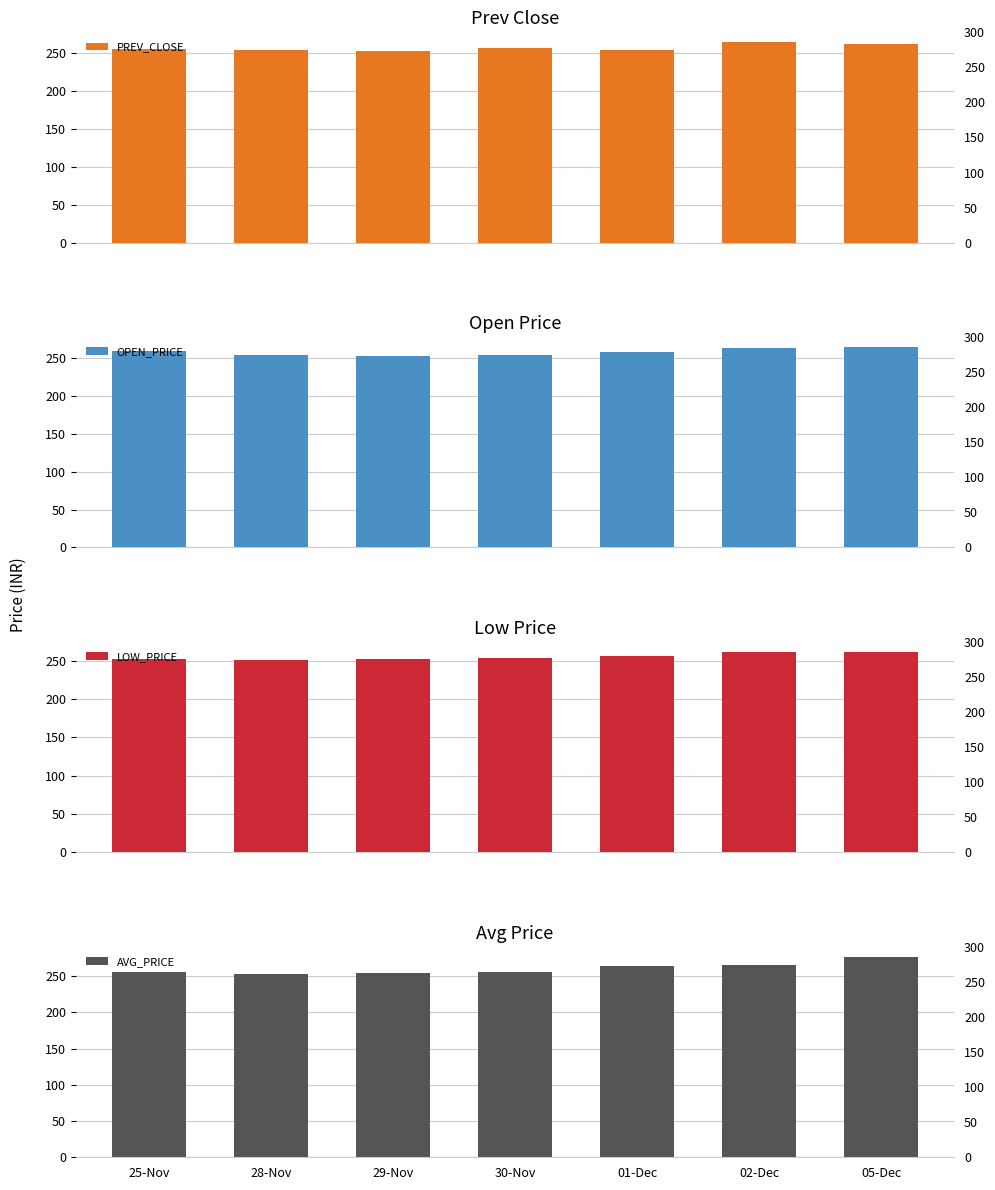

Where does the LOW_PRICE series first go above 253?

30-Nov